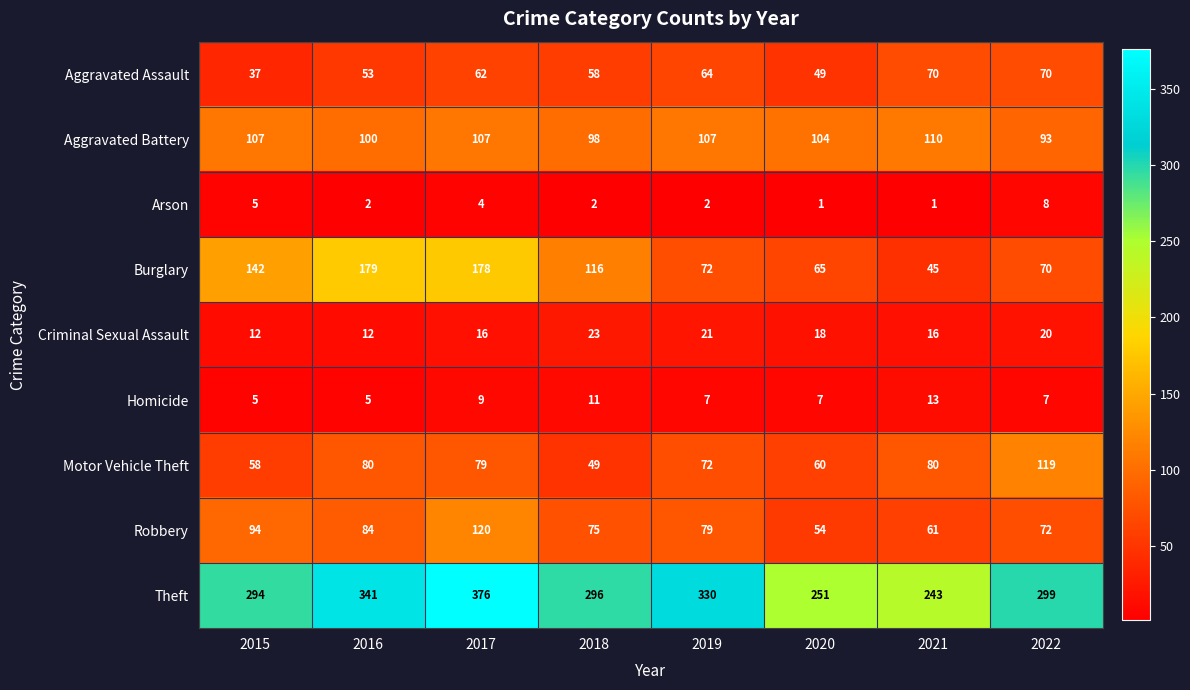

How many data points does each series have?

8